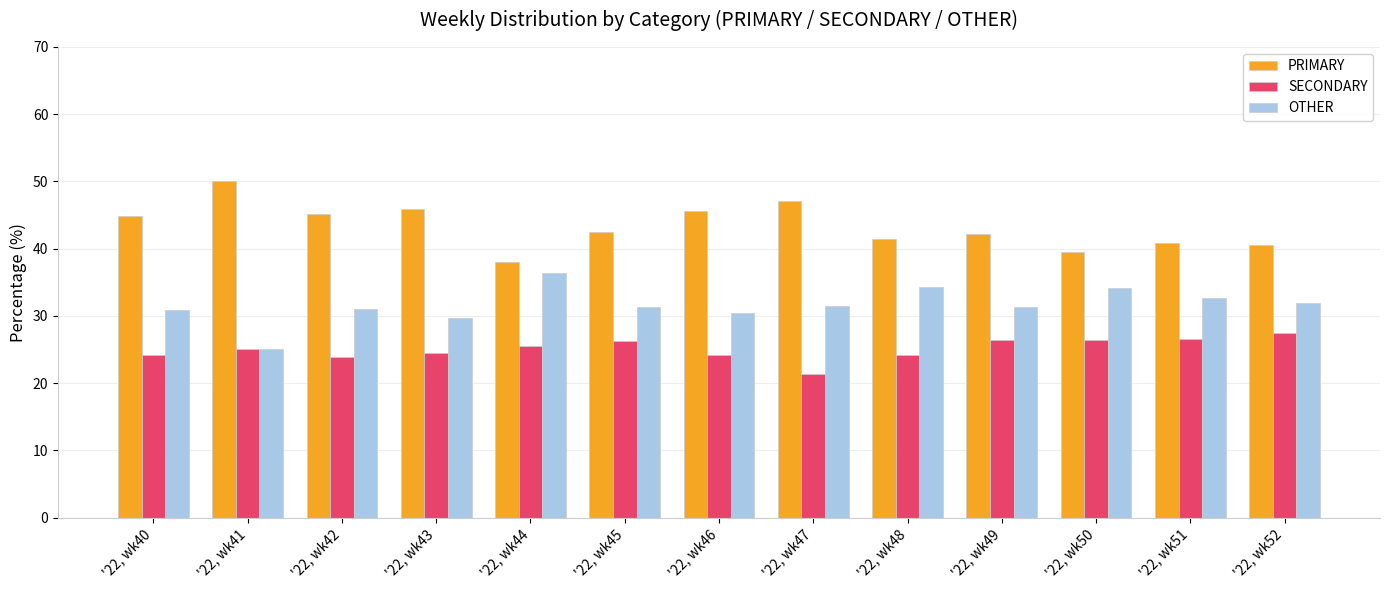

What is the sum of the OTHER values at '22, wk47 and '22, wk48?

65.9